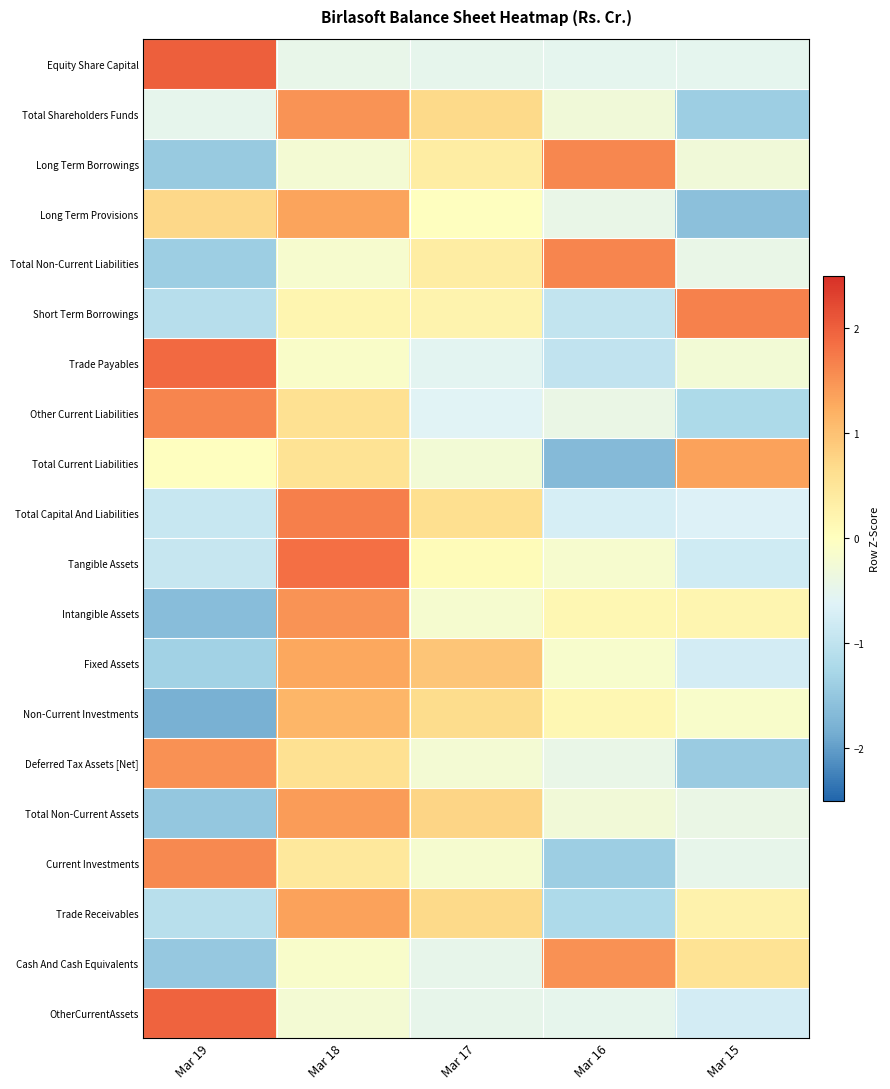

How many positive values does the Trade Payables series have?

1